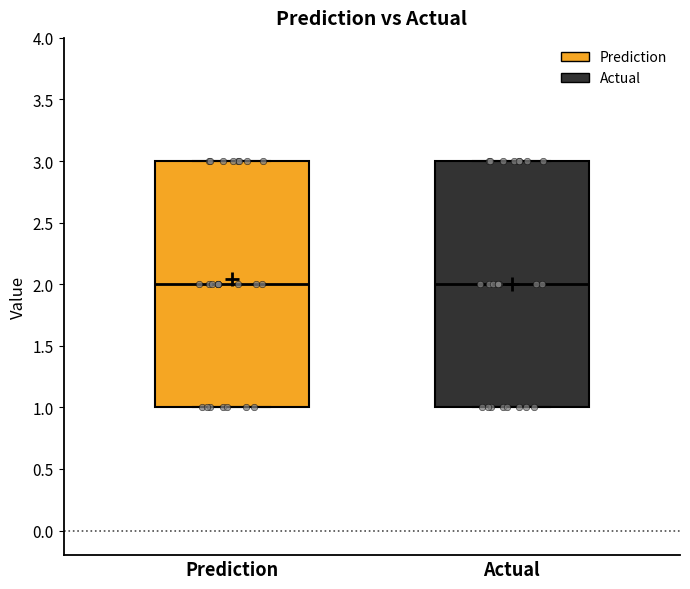

Where does the median line of the box for Actual sit on the y-axis? The values are not printed on the chart, so give them approximately, as read against the axis.

2